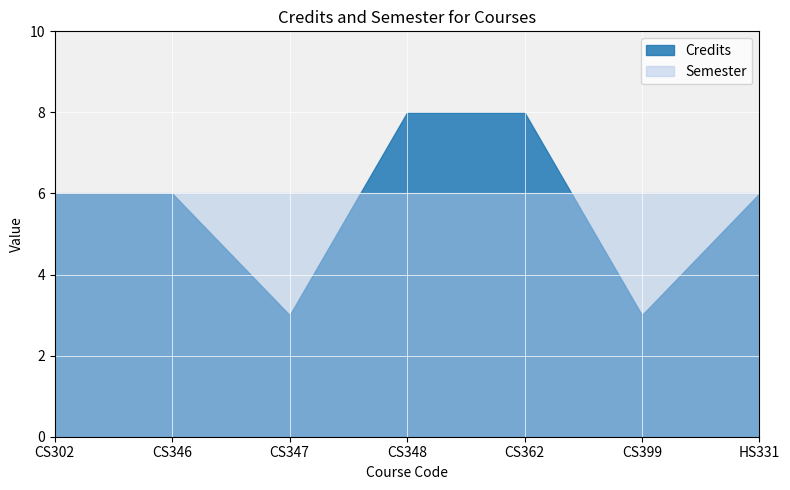

True or false: Credits has more than 0 points higher than both neighbors.

False